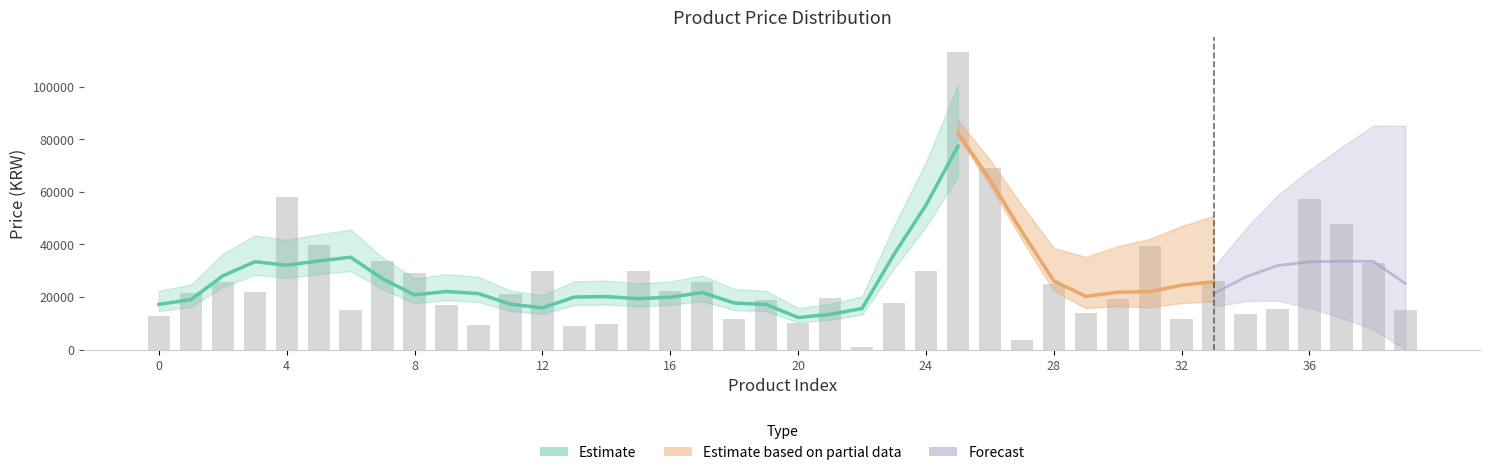

Is it true that the value at 4 is 58000?

True